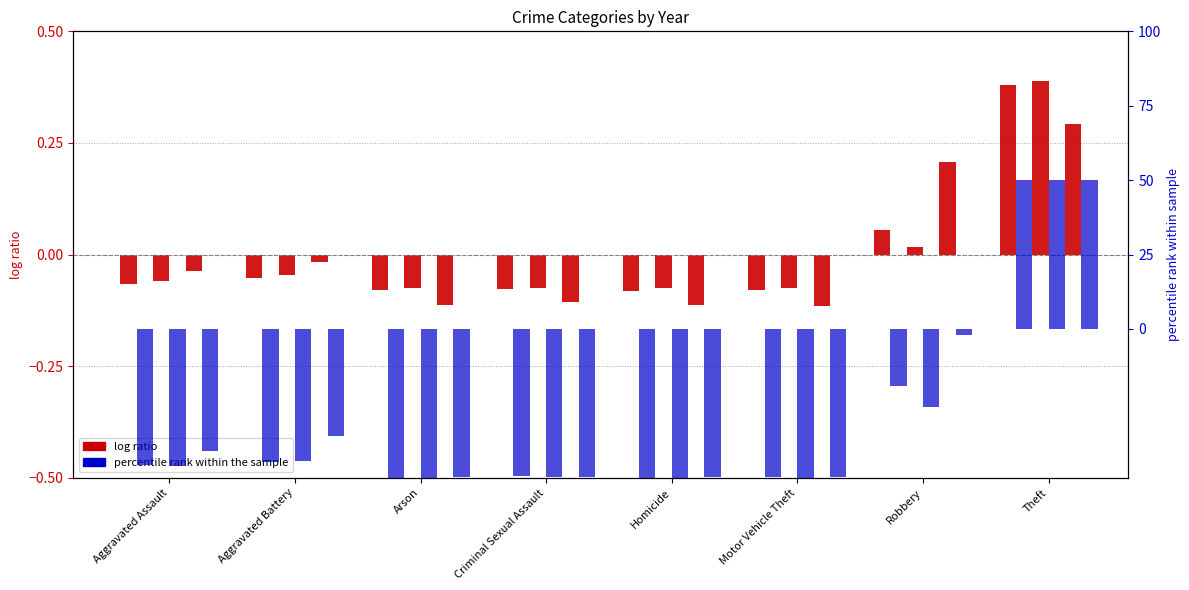

How many categories are shown in the chart?

8